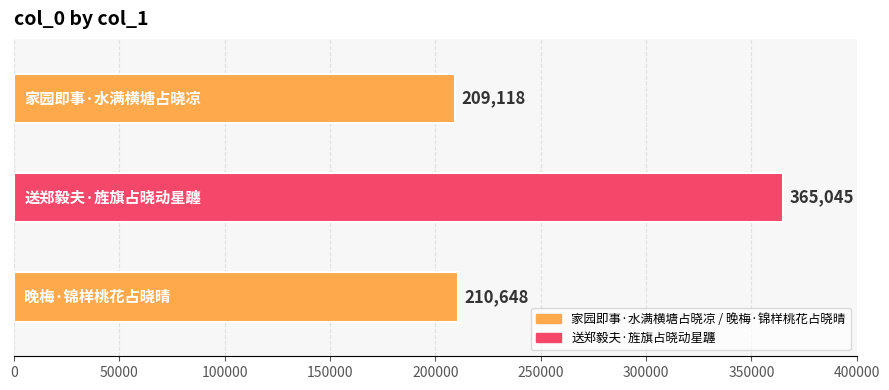

The value at 晚梅·锦样桃花占晓晴 is 210648. True or false?

True